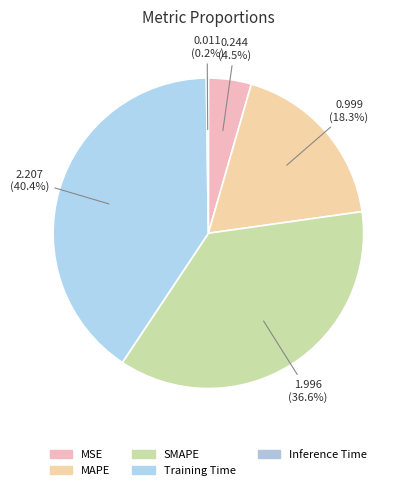

Which category has the smallest portion of the pie?

Inference Time